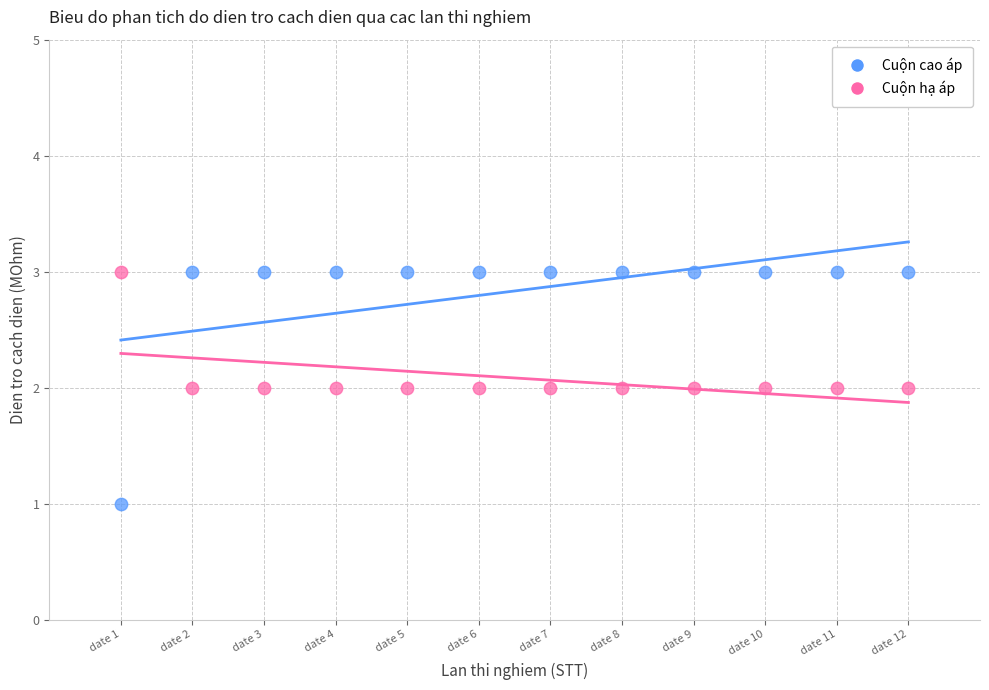

What are all the series names shown in the legend?

Cuộn cao áp, Cuộn hạ áp